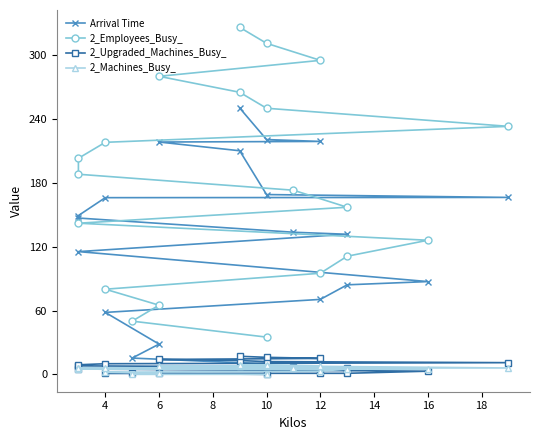

How many lines are shown in the chart?

4